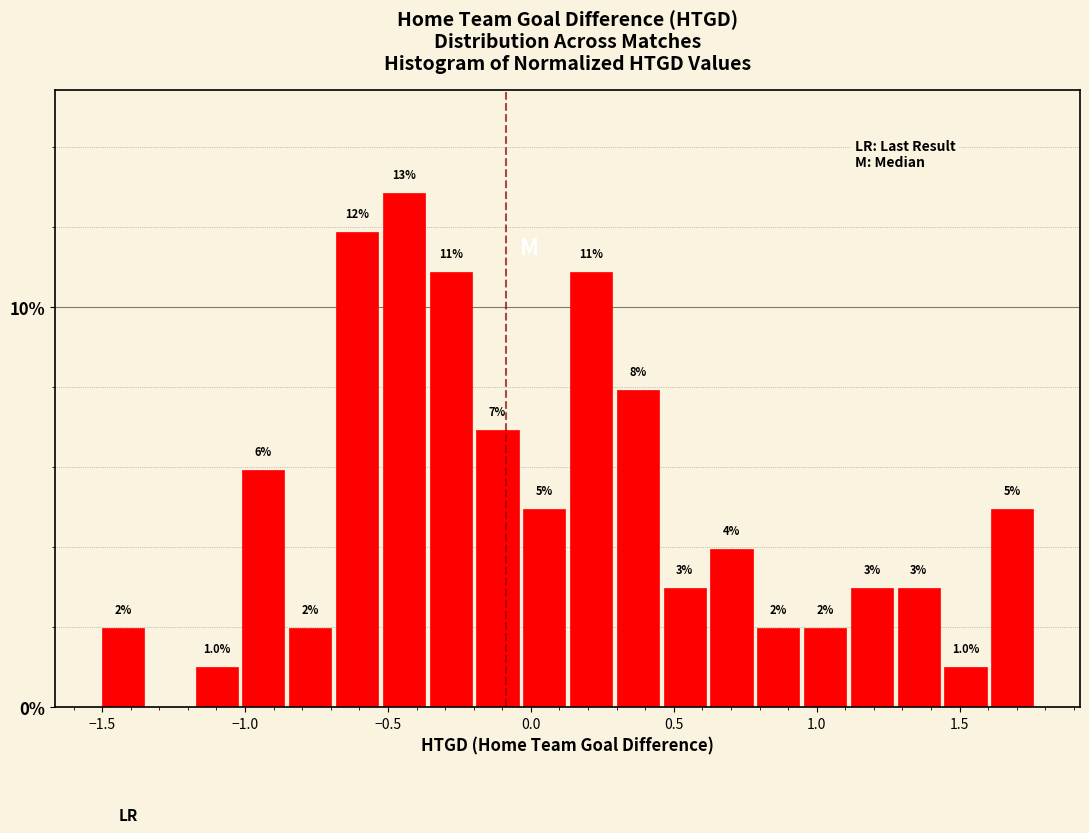

Around what value on the x-axis is the tallest bar? Give the approximate position of its centre, as read against the axis.

-0.45